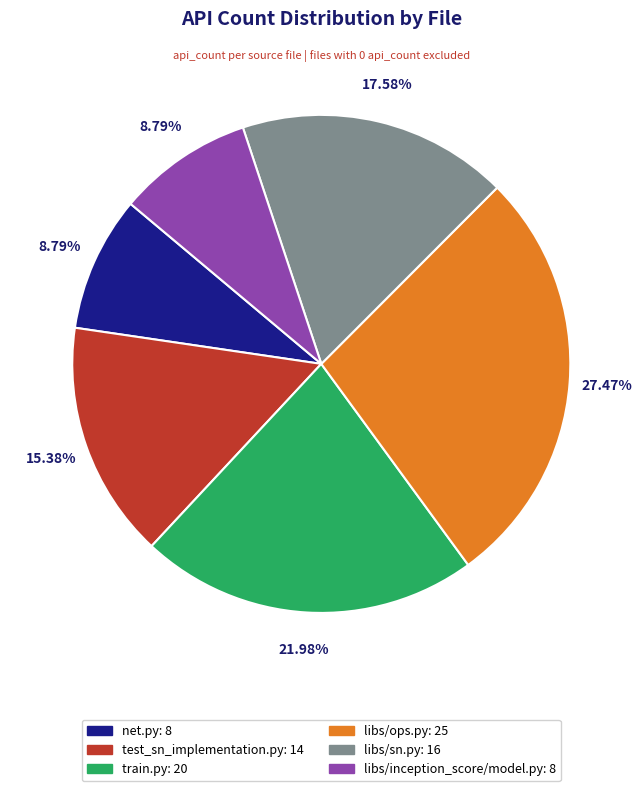

To the nearest percent, what portion does libs/inception_score/model.py represent?

9%